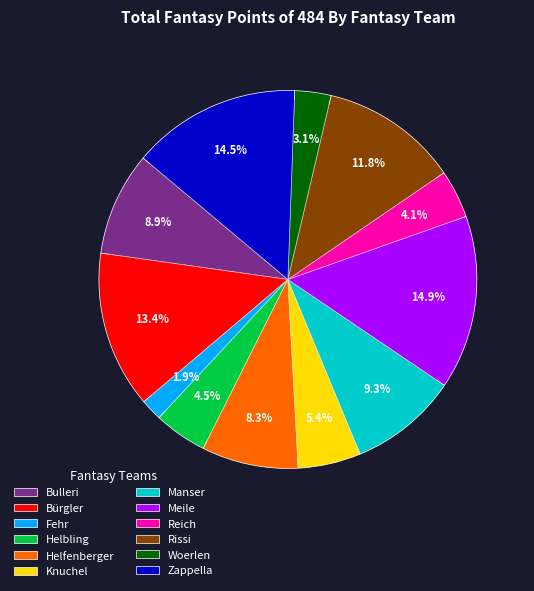

How many segments does this pie chart have?

12